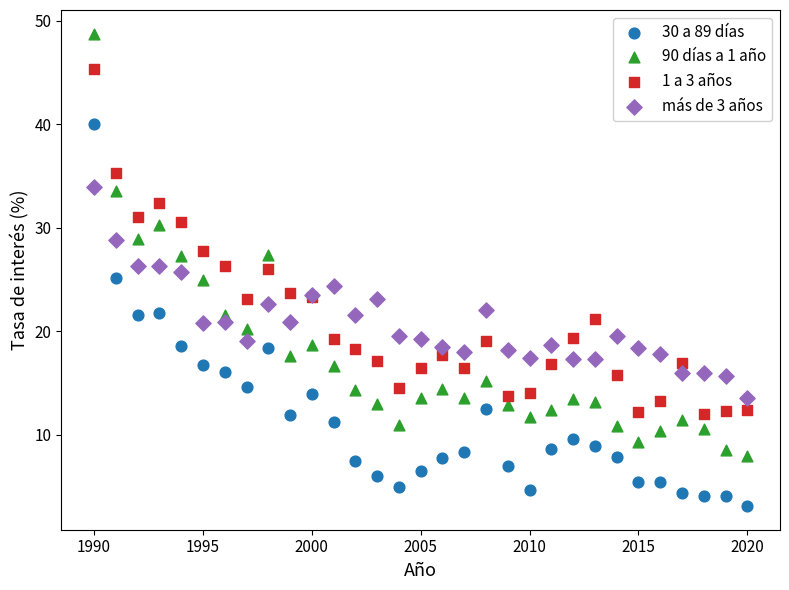

What is the X range (max minus min) for the scatter plot?

30.0